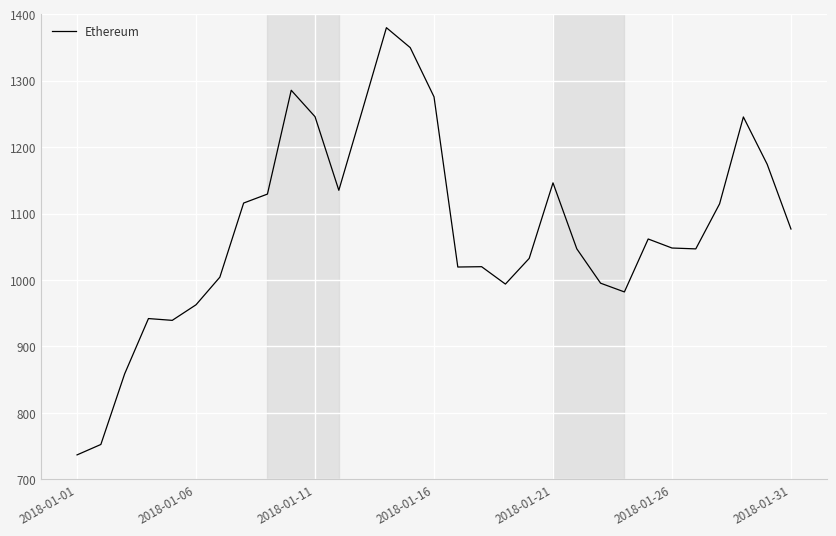

What is the sum of all values?

33376.1